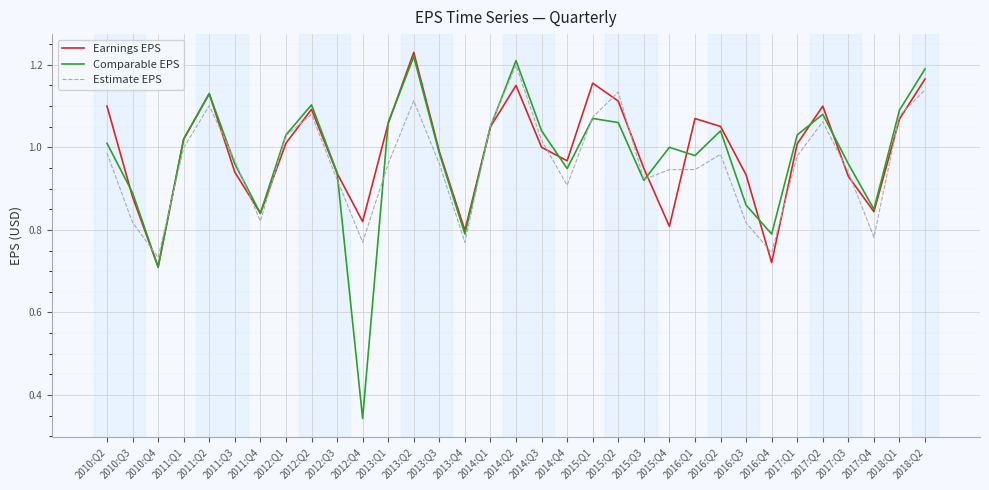

What position from the right is 2014:Q4?

15